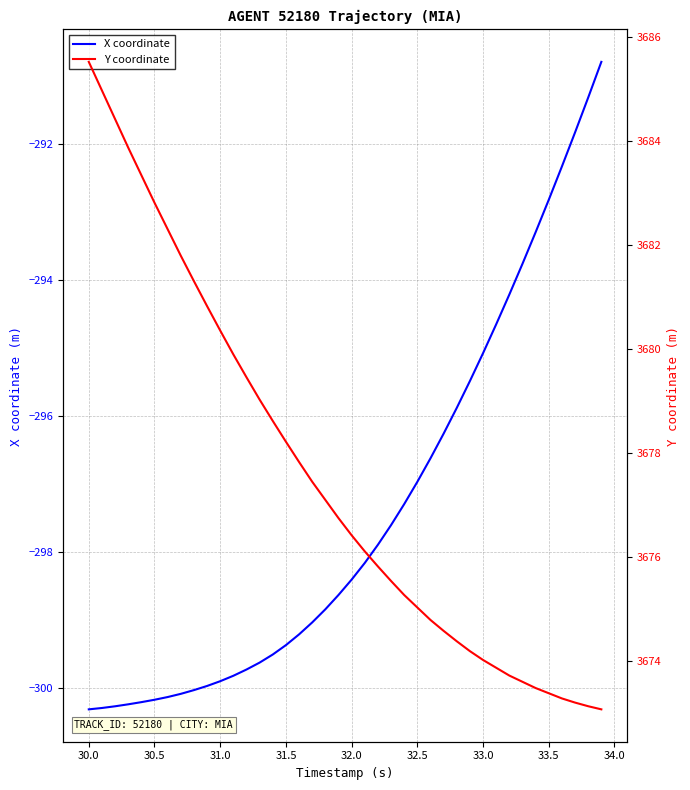

What are all the series names shown in the legend?

X coordinate, Y coordinate